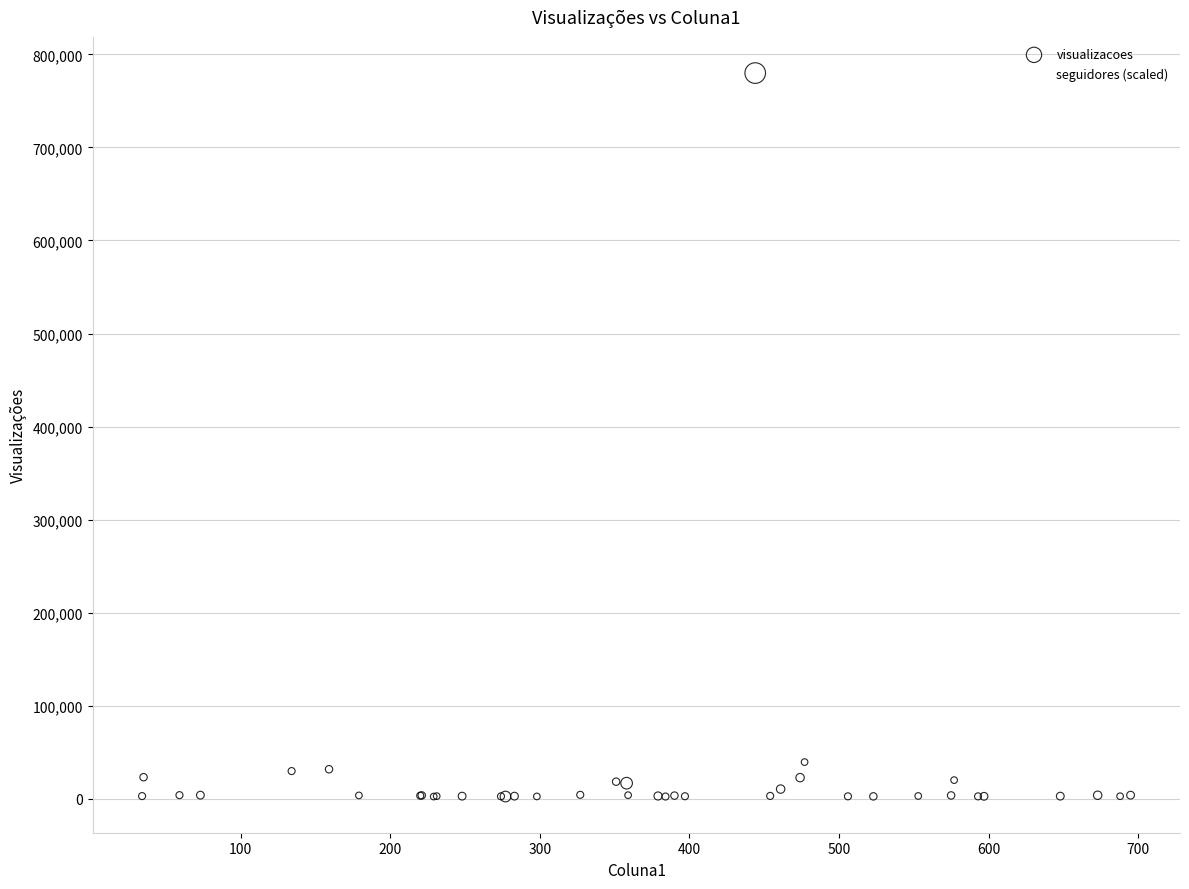

In the seguidores (scaled) series, what Y value is closest to 182500?

90000